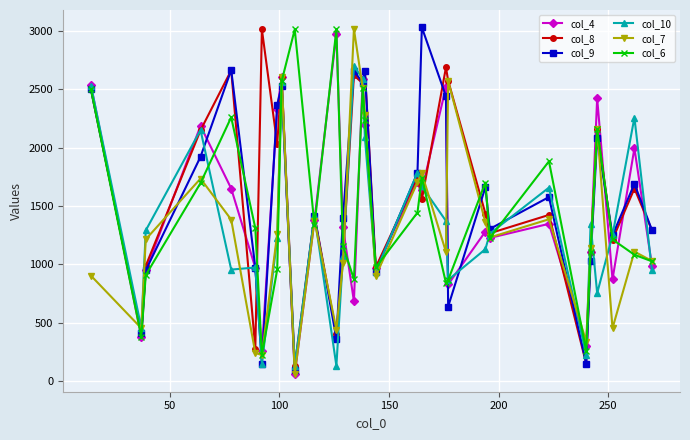

How many times do col_9 and col_7 cross each other?

14